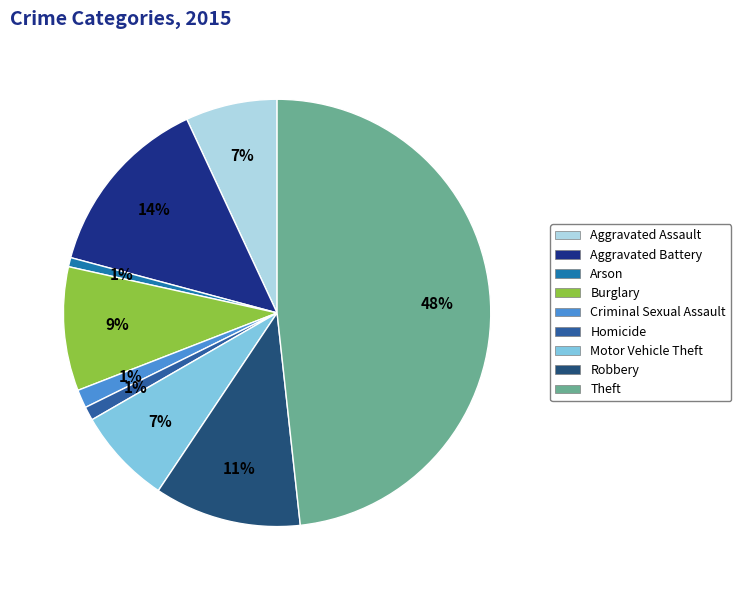

How many slices are in this pie chart?

9